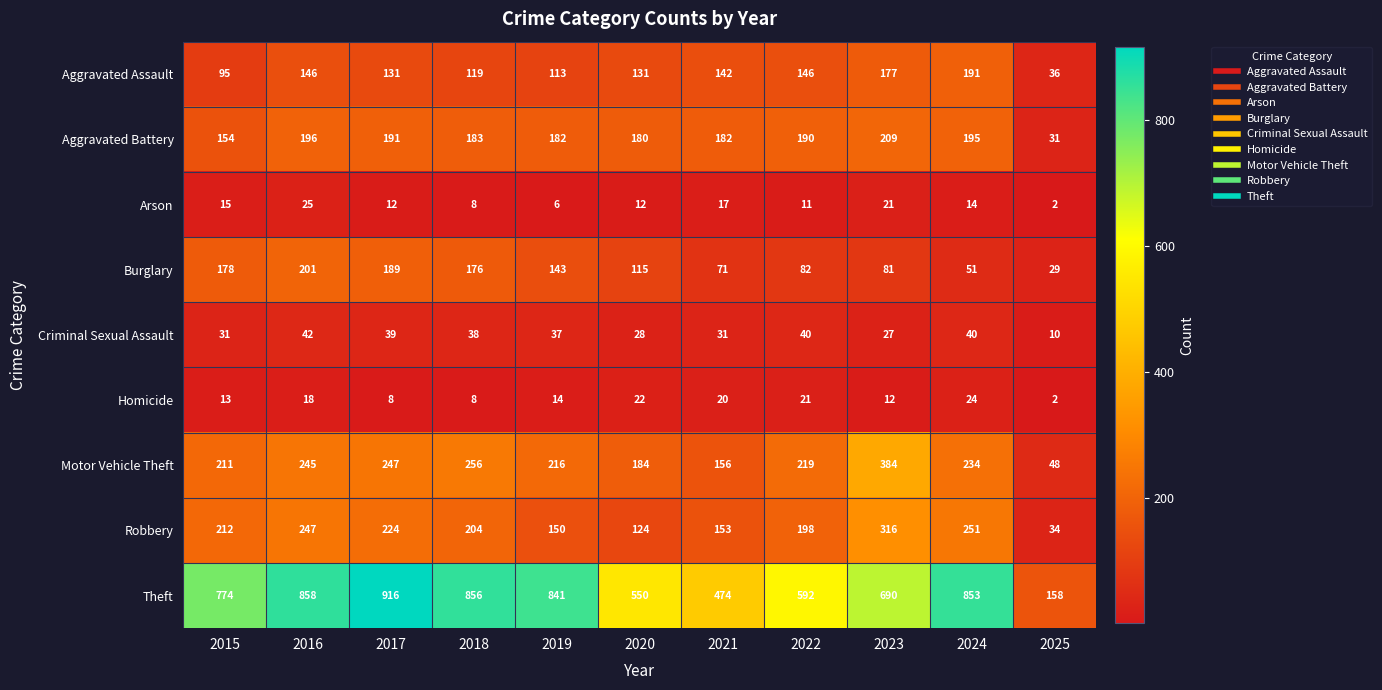

What is the sum of the Aggravated Assault values at 2020 and 2023?

308